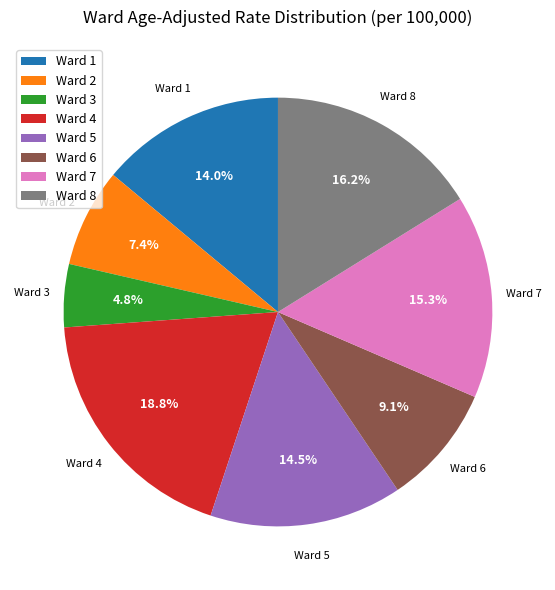

What is the ratio of the value at Ward 1 to the value at Ward 7?

0.9